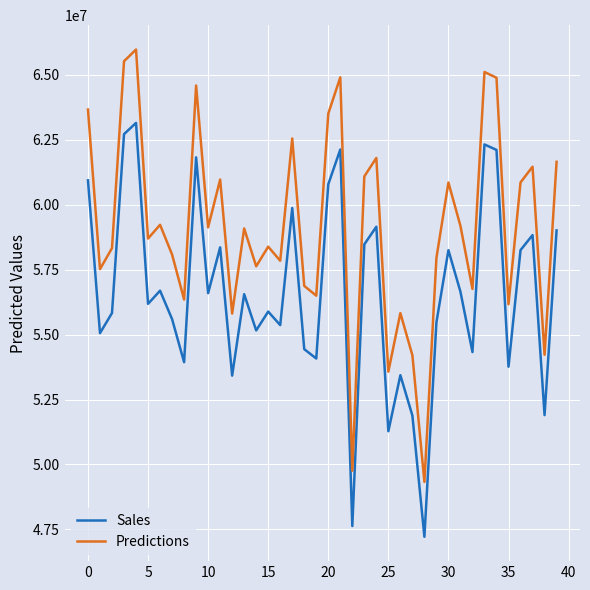

What is the minimum value for Sales?

47215604.8